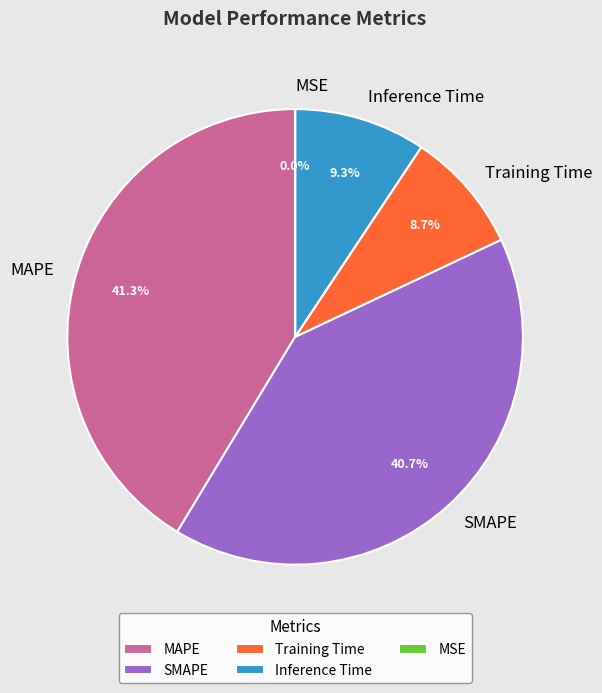

Is there a majority slice in this chart?

No